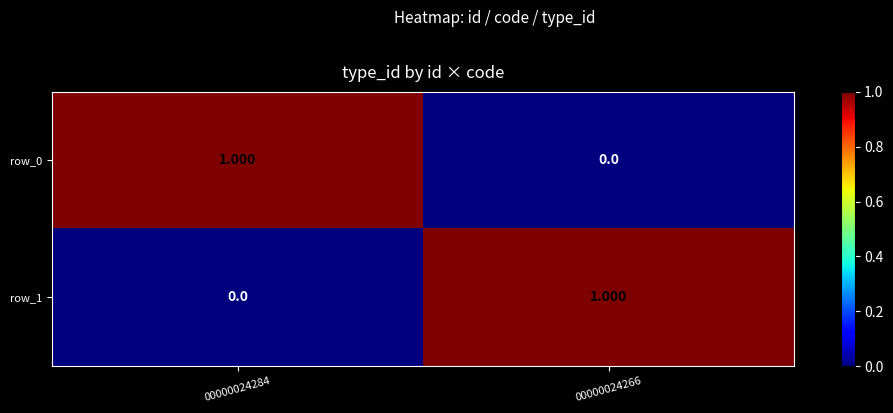

What is the spread (max minus min) of values at 00000024284?

1